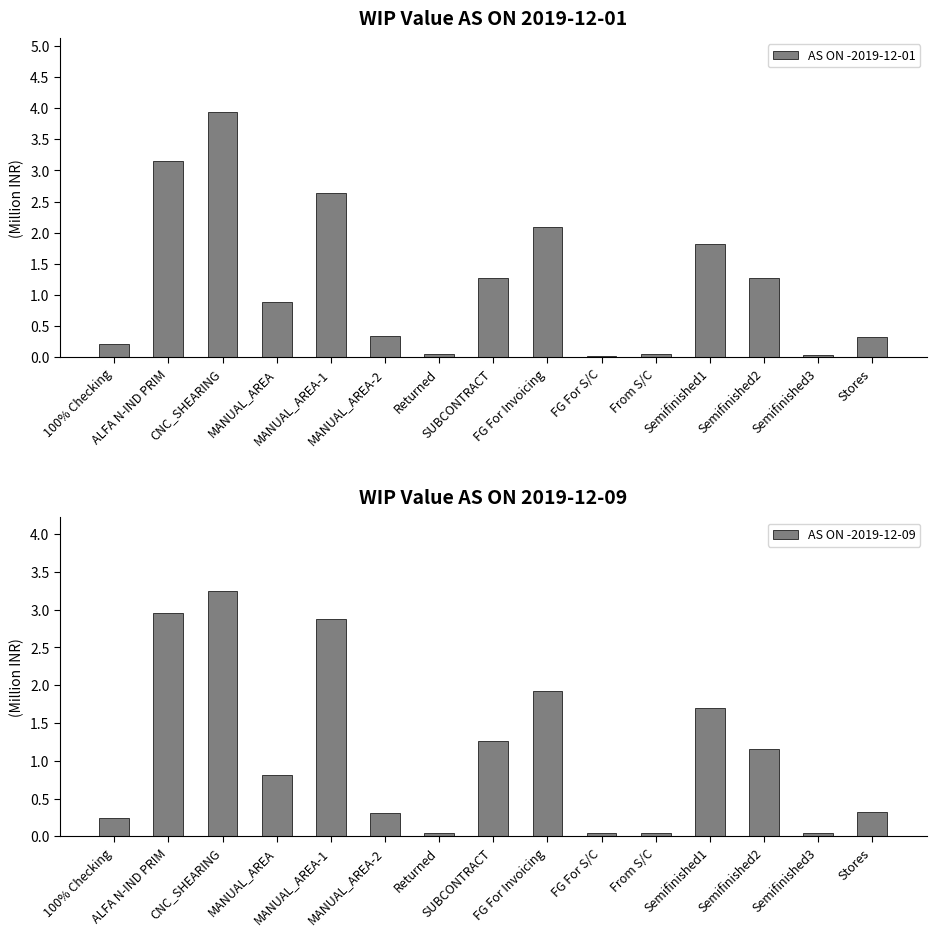

Which series changed the most between CNC_SHEARING and Semifinished2?

AS ON -2019-12-01